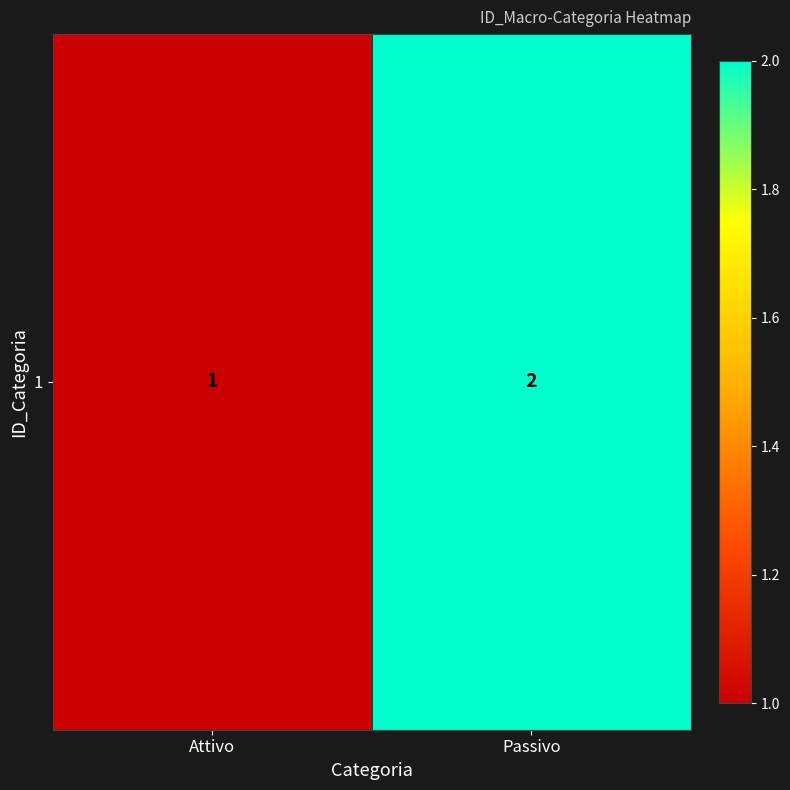

Which label corresponds to the smallest value in the chart?

Attivo